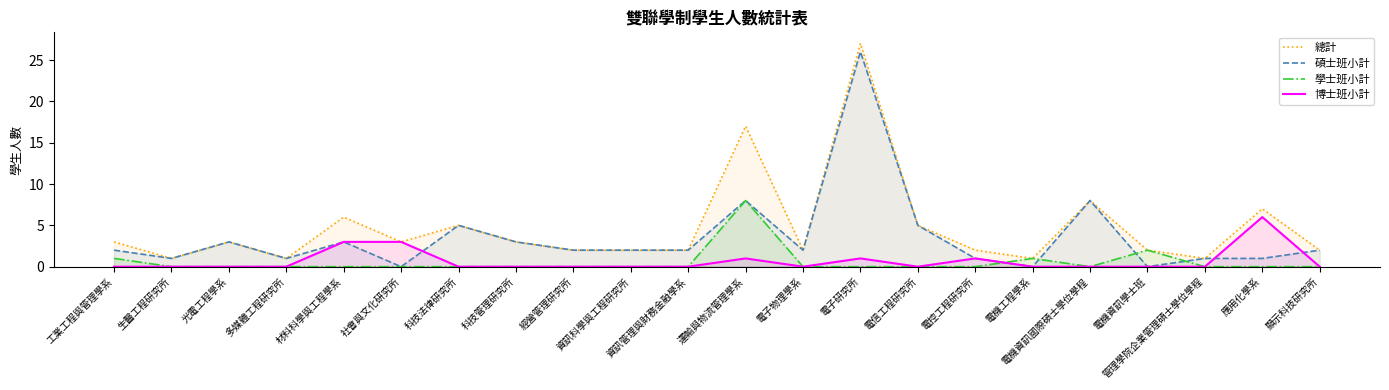

What are all the series names shown in the legend?

總計, 碩士班小計, 學士班小計, 博士班小計